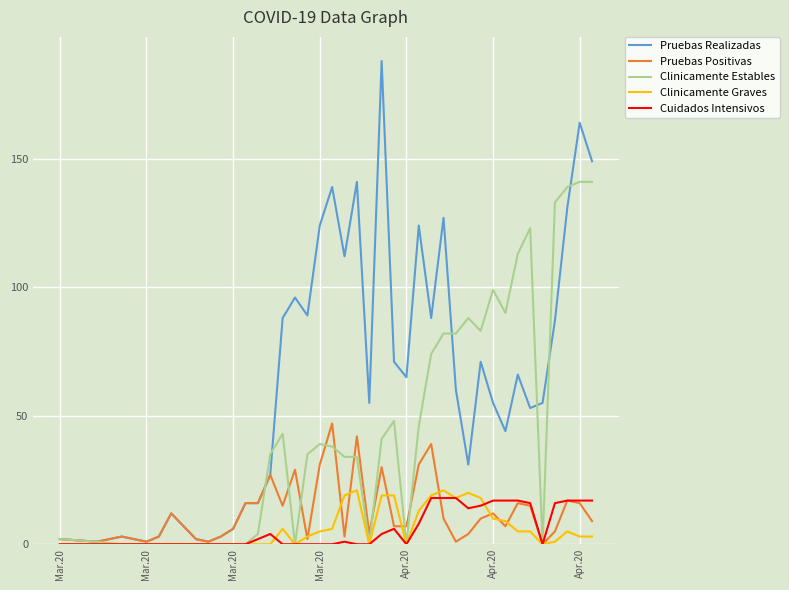

Which series has the largest total across all categories?

Pruebas Realizadas